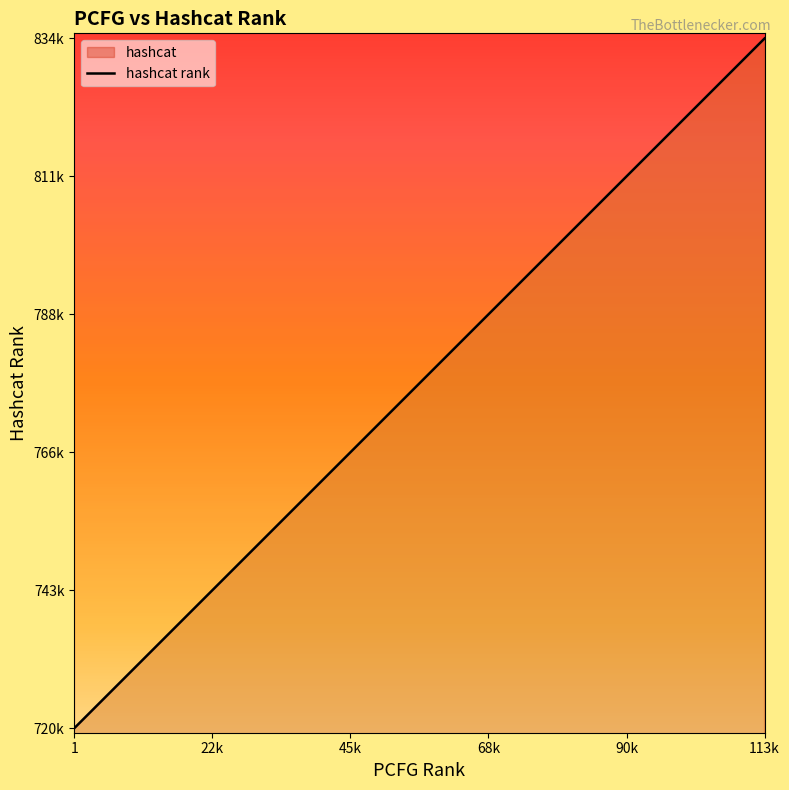

What is the difference between the maximum and second lowest values?

113396